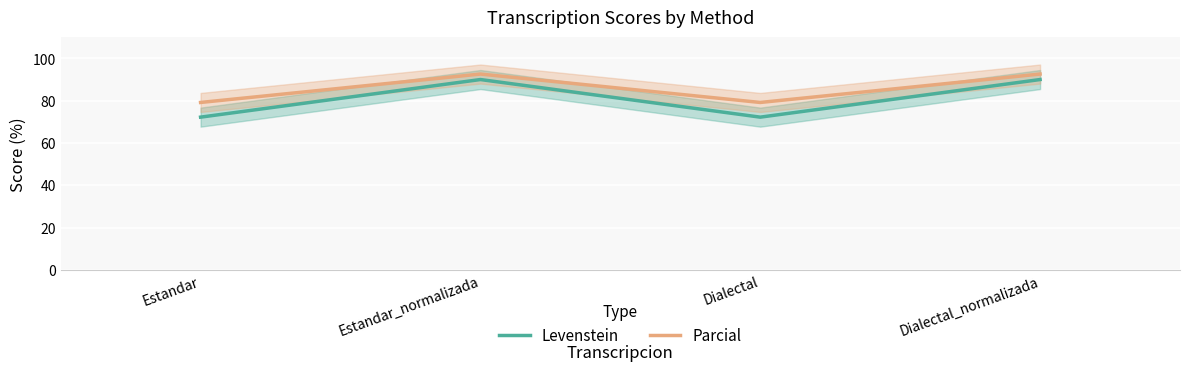

Reading left to right, what are all the values shown in this chart?

Levenstein: 72.2	90.0	72.2	90.0
Parcial: 79.2	92.6	79.2	92.6